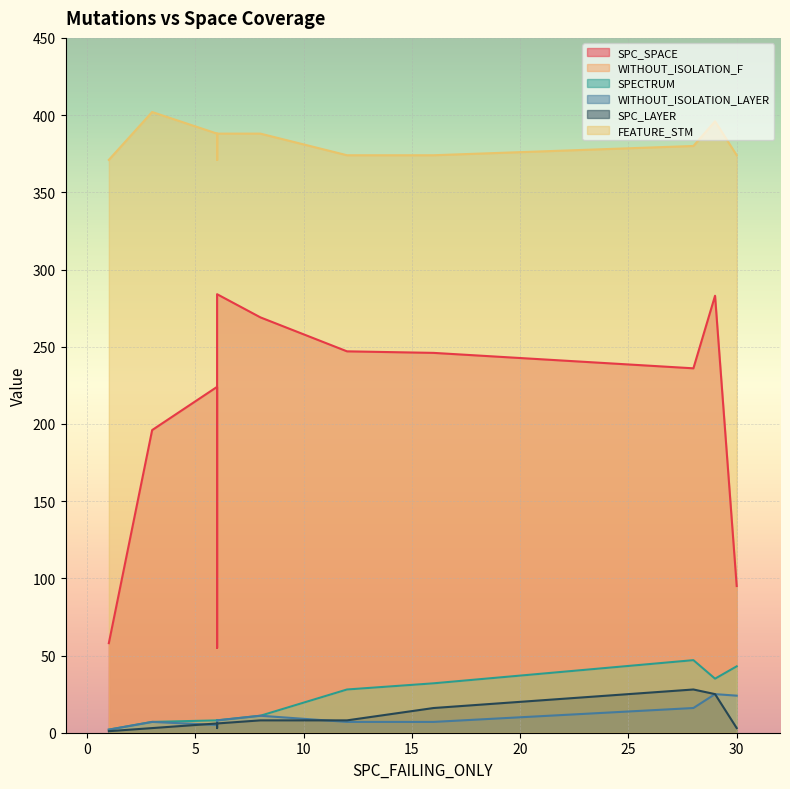

Which series has the largest range (max minus min)?

SPC_SPACE